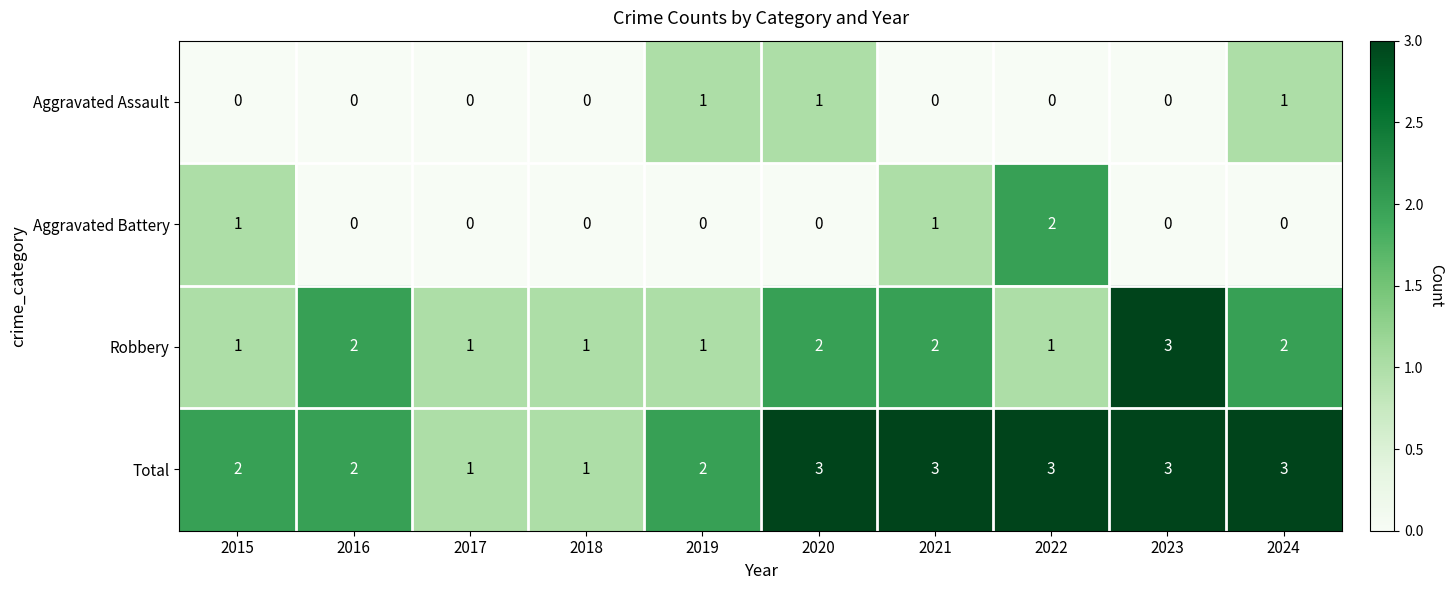

What is the sum of all Aggravated Assault values?

3